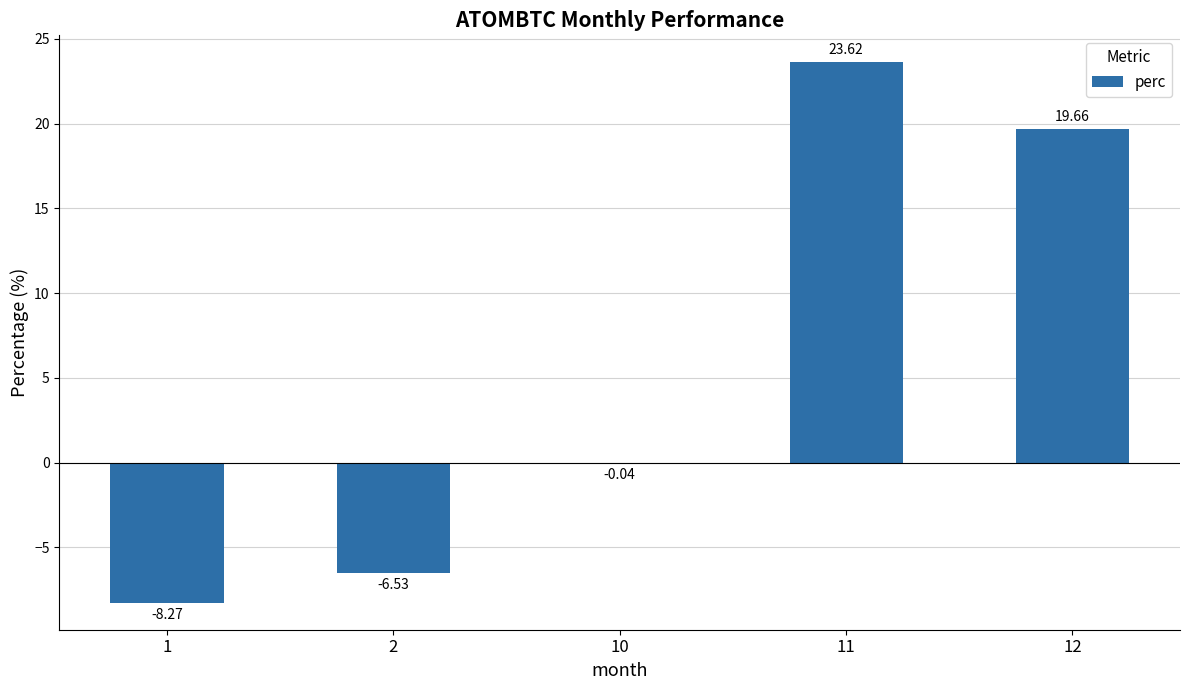

What is the change in value from 2 to 10?

+6.5